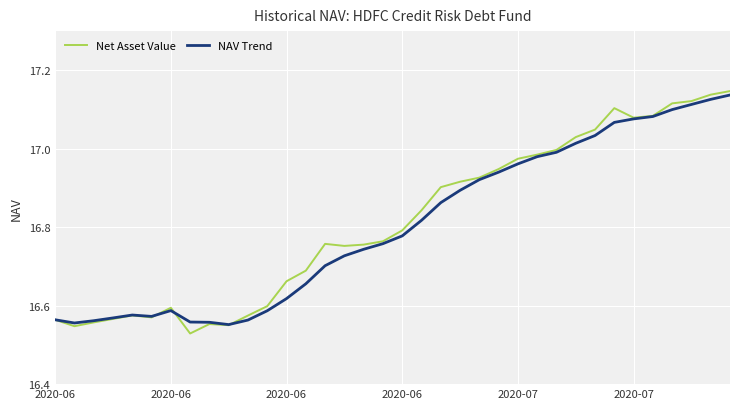

Which series has the widest spread of values?

Net Asset Value